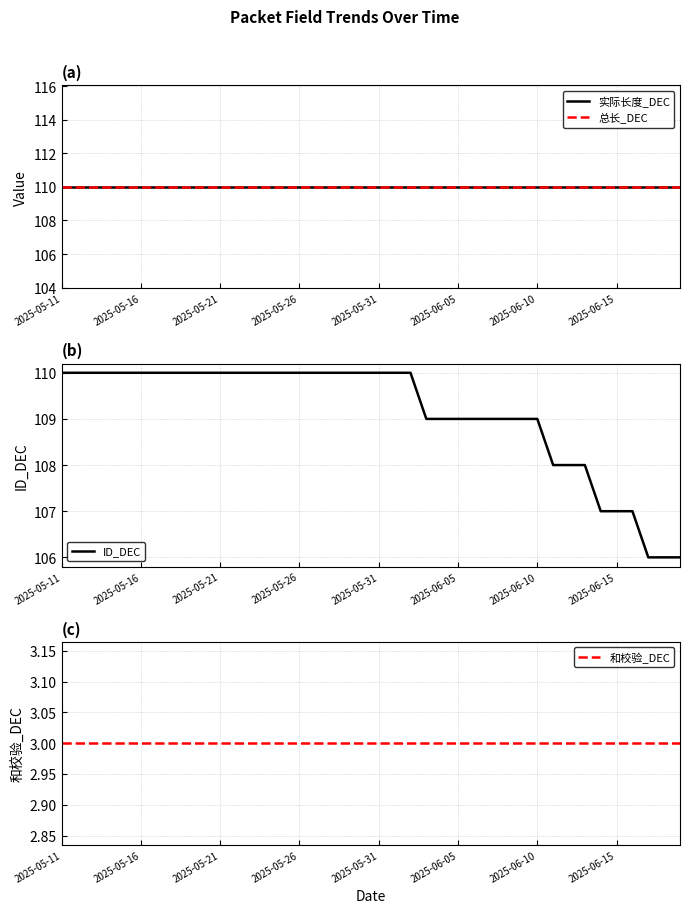

At which label does 实际长度_DEC reach its peak?

2025-05-11